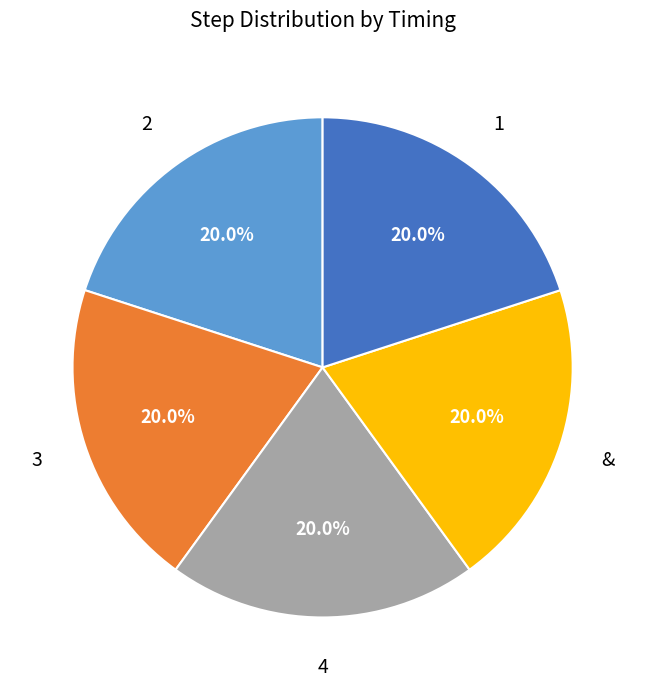

True or false: 3 accounts for 8% of the total.

False